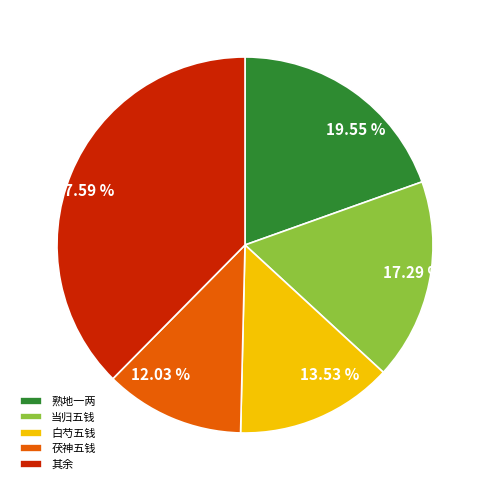

Which has a higher value, 17.29 % or 19.55 %?

19.55 %